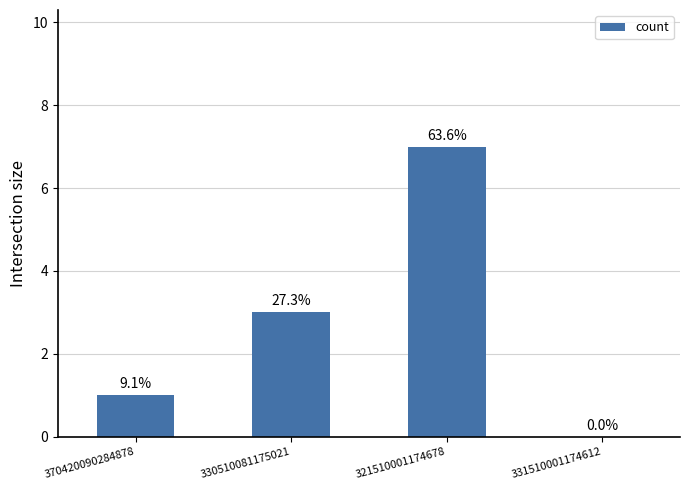

What position from the left is 321510001174678?

3